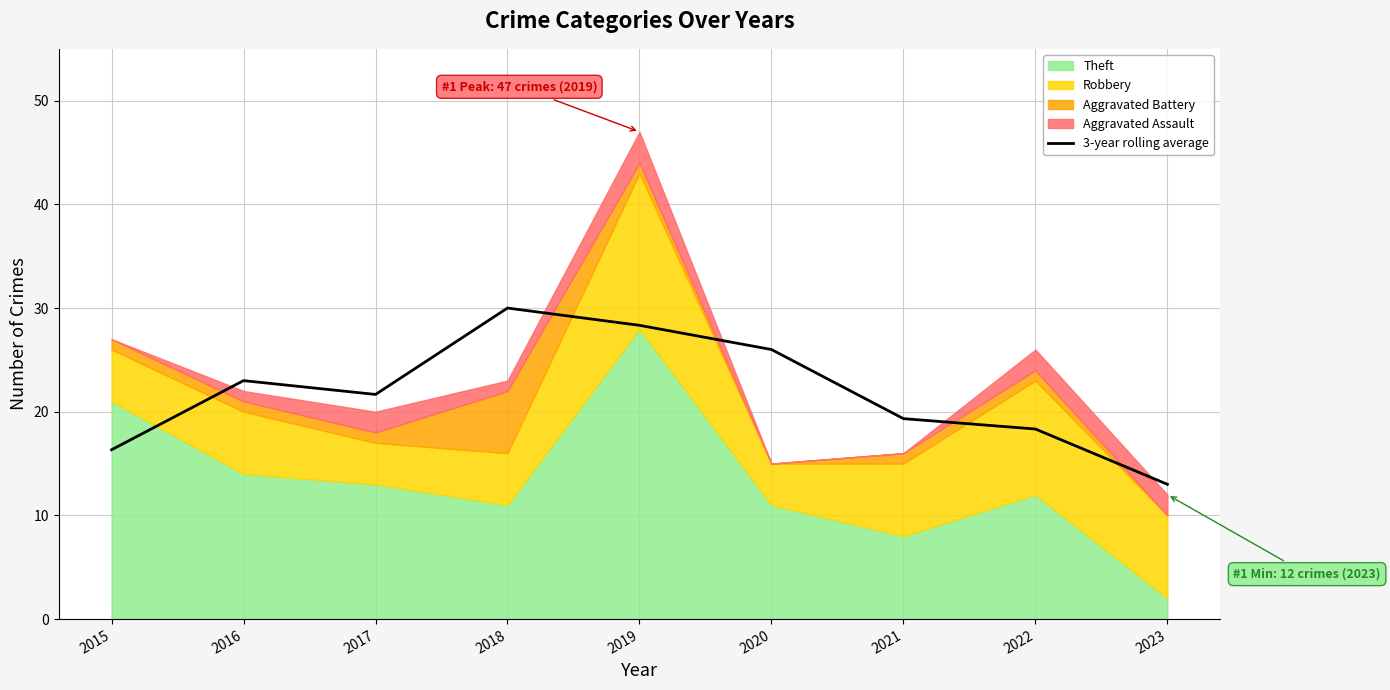

At which category does the chart reach its minimum across all series?

2023